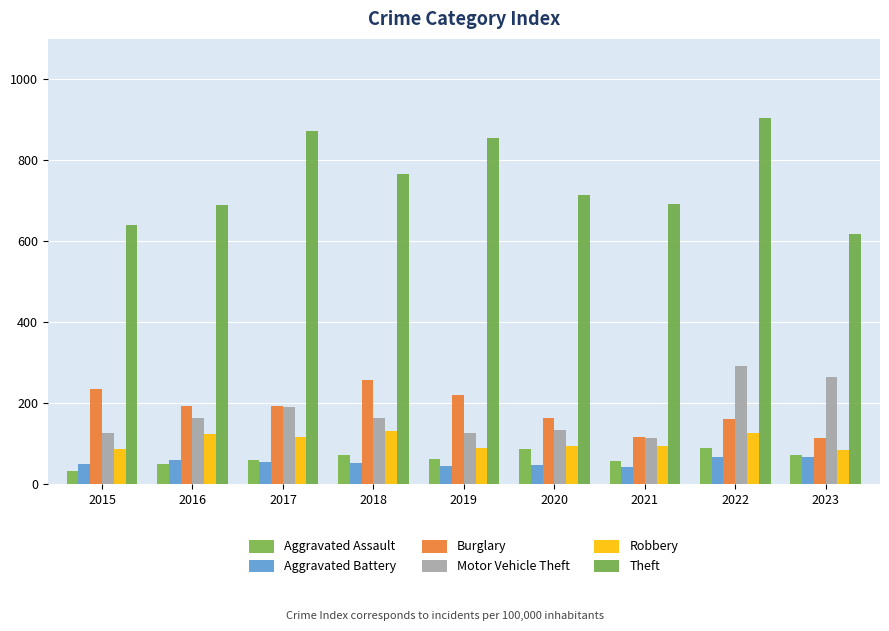

Count the number of categories in the chart.

9